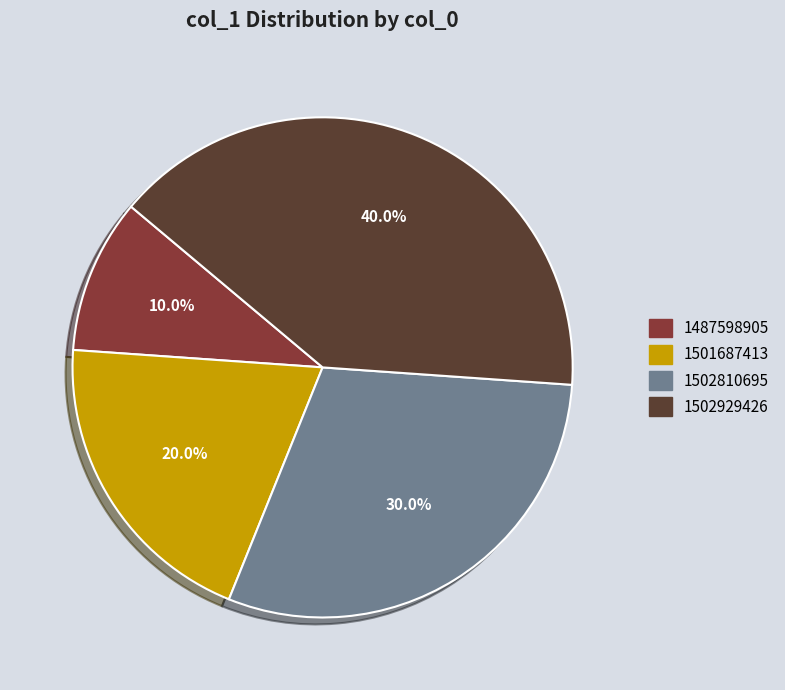

Is 1501687413 the majority of the pie?

No